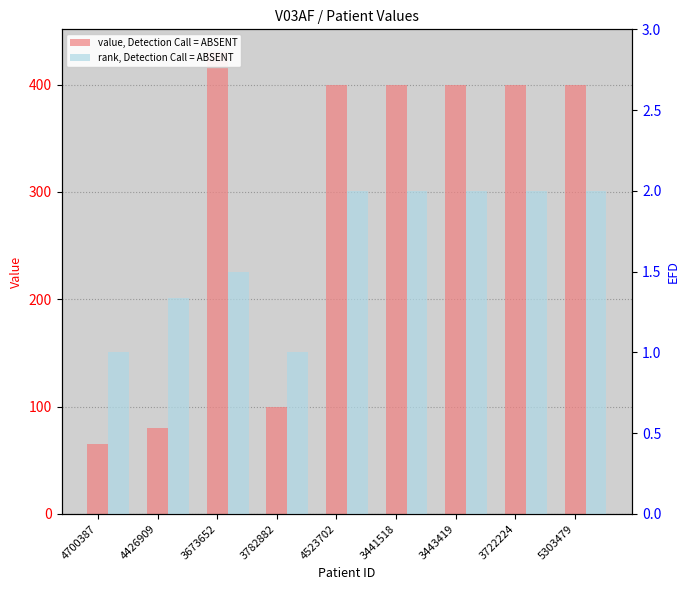

How many series are shown in this chart?

2